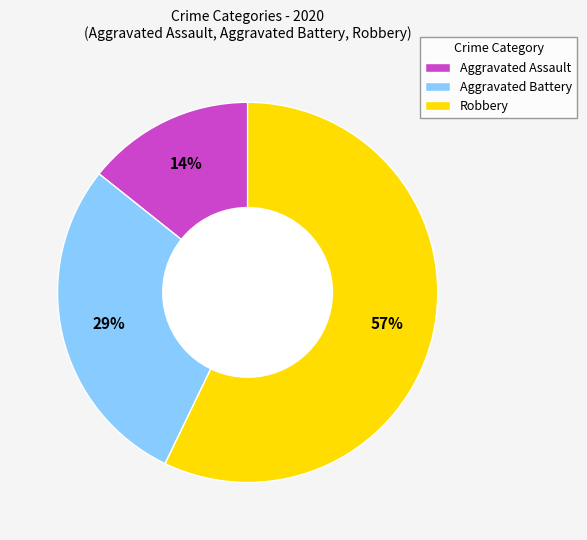

Is Robbery the majority of the pie?

Yes